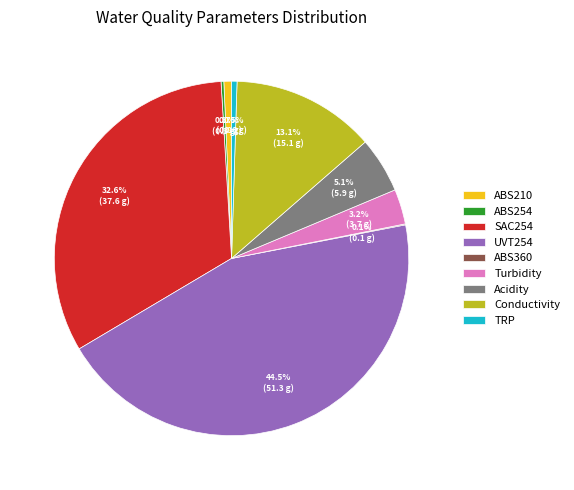

To the nearest percent, what portion does ABS210 represent?

1%